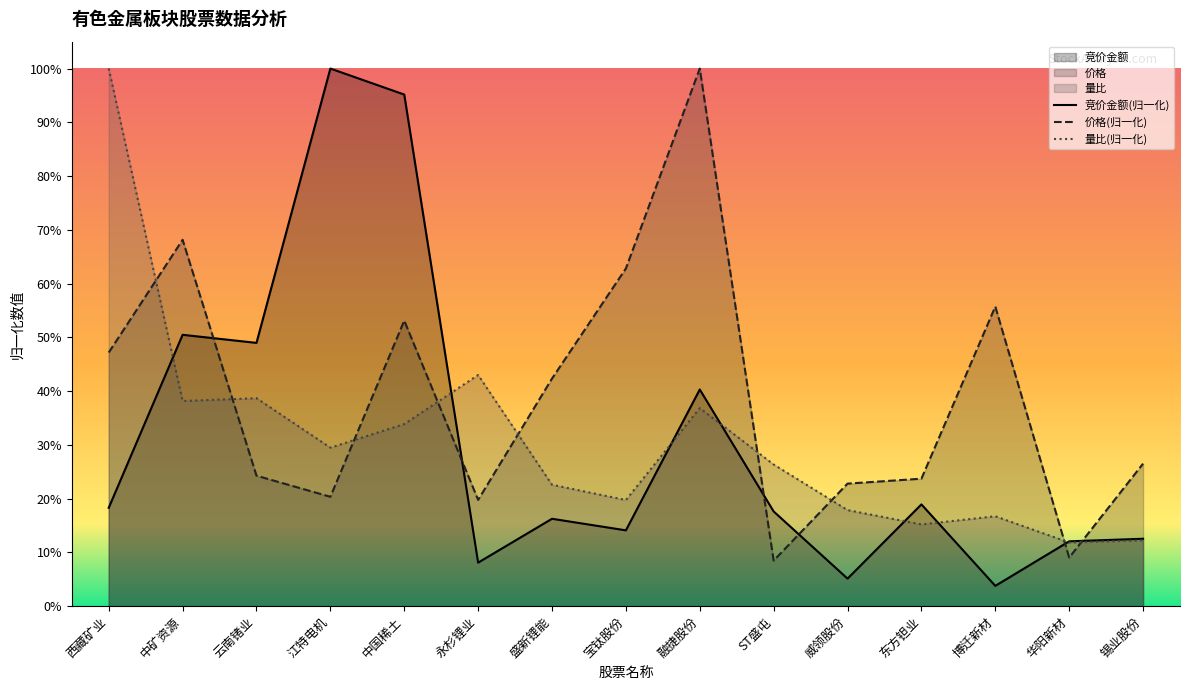

Reading left to right, transcribe all the data shown in this chart.

竞价金额: 西藏矿业=0.2	中矿资源=0.5	云南锗业=0.5	江特电机=1.0	中国稀土=1.0	永杉锂业=0.1	盛新锂能=0.2	宝钛股份=0.1	融捷股份=0.4	ST盛屯=0.2	威领股份=0.1	东方钽业=0.2	博迁新材=0.0	华阳新材=0.1	锡业股份=0.1
价格: 西藏矿业=0.5	中矿资源=0.7	云南锗业=0.2	江特电机=0.2	中国稀土=0.5	永杉锂业=0.2	盛新锂能=0.4	宝钛股份=0.6	融捷股份=1.0	ST盛屯=0.1	威领股份=0.2	东方钽业=0.2	博迁新材=0.6	华阳新材=0.1	锡业股份=0.3
量比: 西藏矿业=1.0	中矿资源=0.4	云南锗业=0.4	江特电机=0.3	中国稀土=0.3	永杉锂业=0.4	盛新锂能=0.2	宝钛股份=0.2	融捷股份=0.4	ST盛屯=0.3	威领股份=0.2	东方钽业=0.2	博迁新材=0.2	华阳新材=0.1	锡业股份=0.1